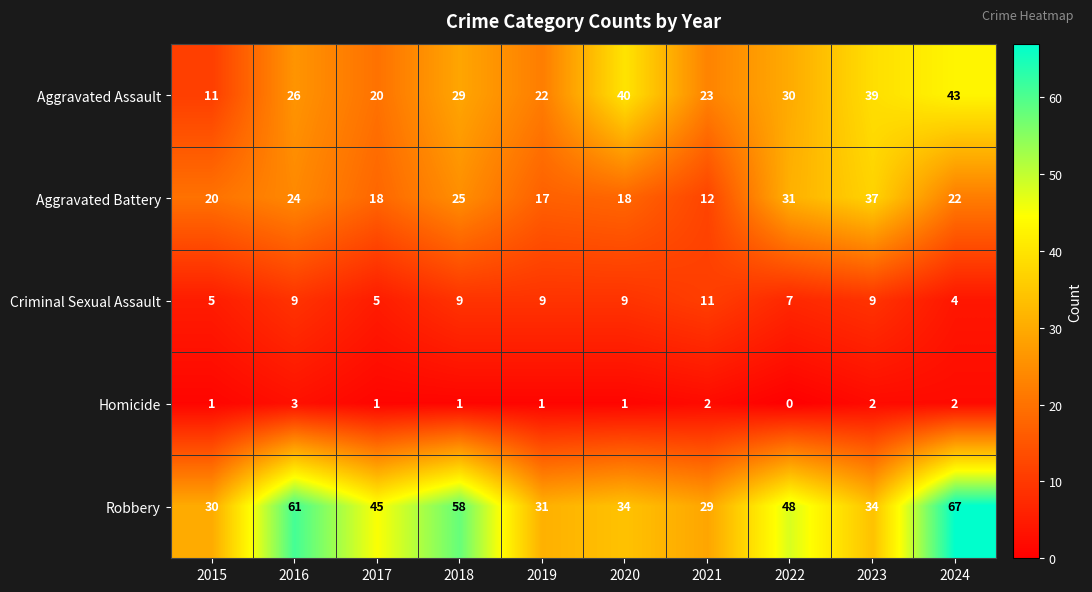

What is the maximum value for Criminal Sexual Assault?

11